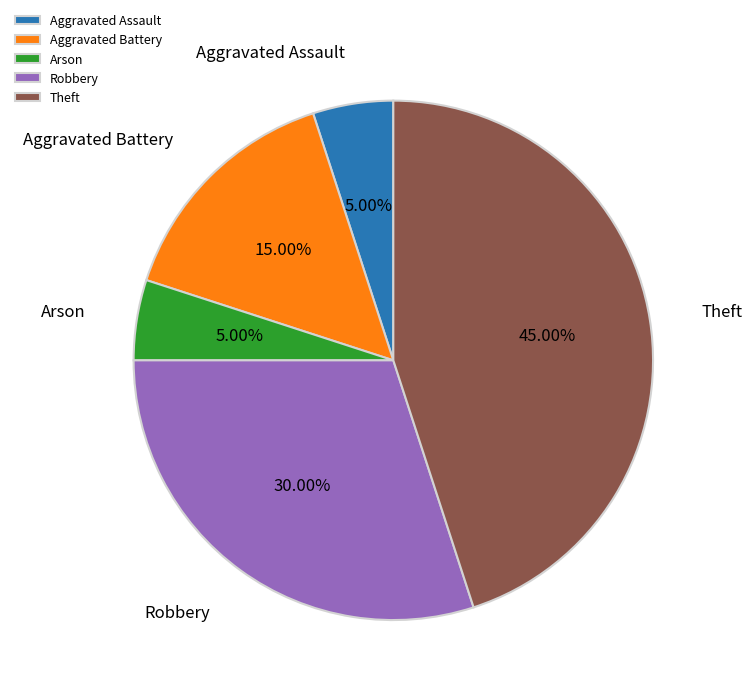

To the nearest percent, what is the average slice percentage?

20%